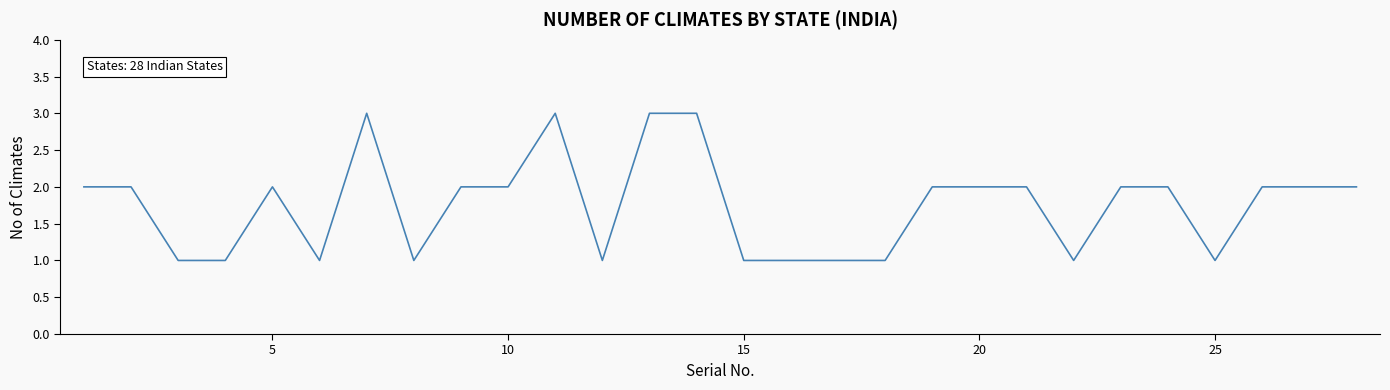

What is the maximum value shown in the chart?

3